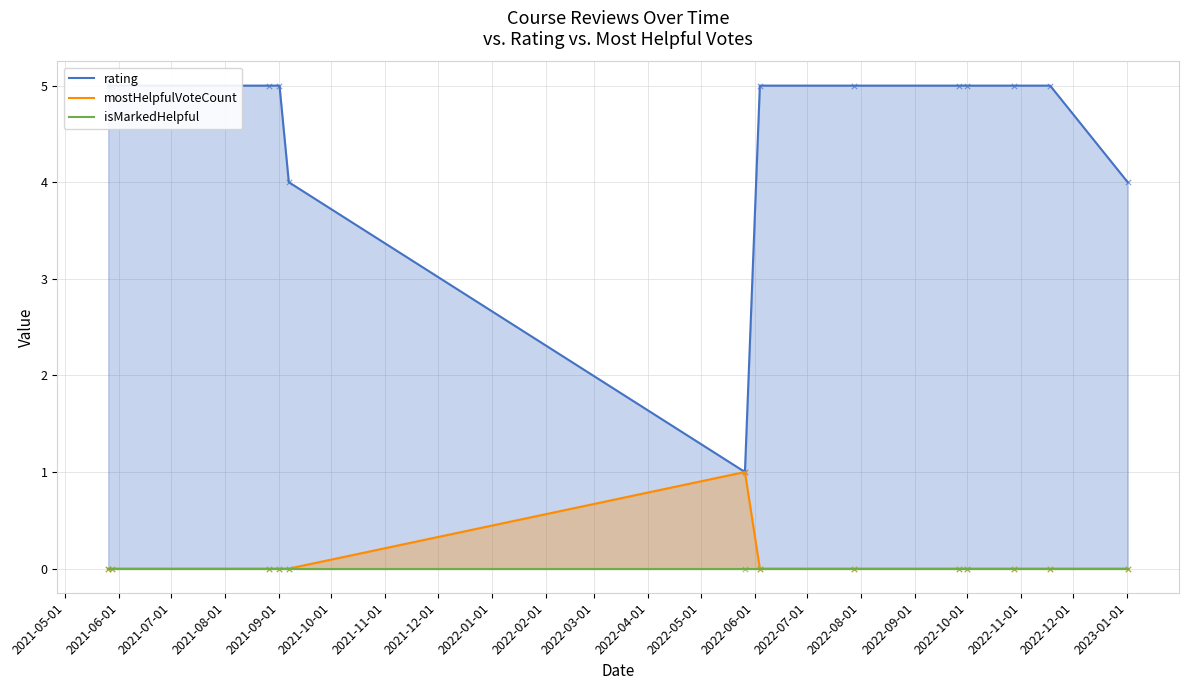

Which series contains the highest Y value?

rating